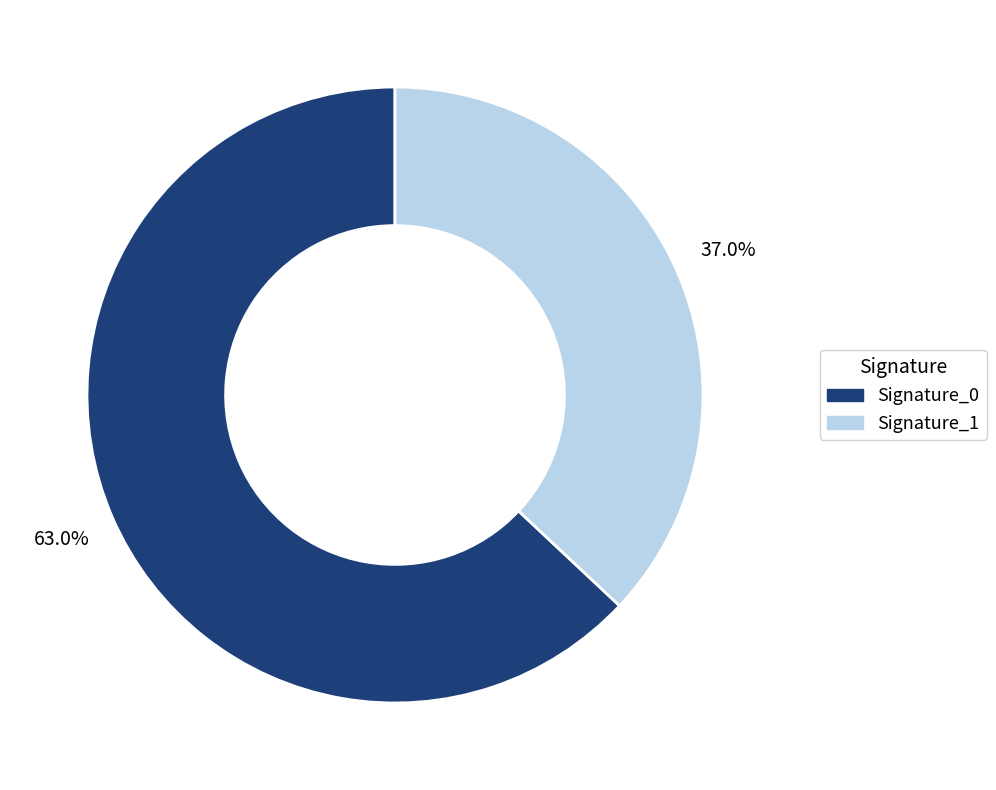

Approximately how many times larger is the value at Signature_1 compared to Signature_0?

0.6